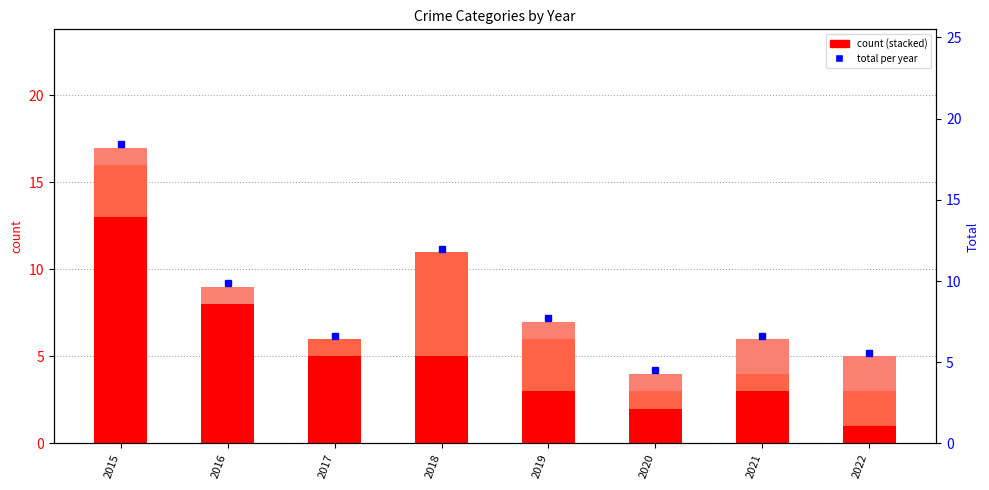

The Aggravated Battery series shows 4 at 2015. True or false?

False